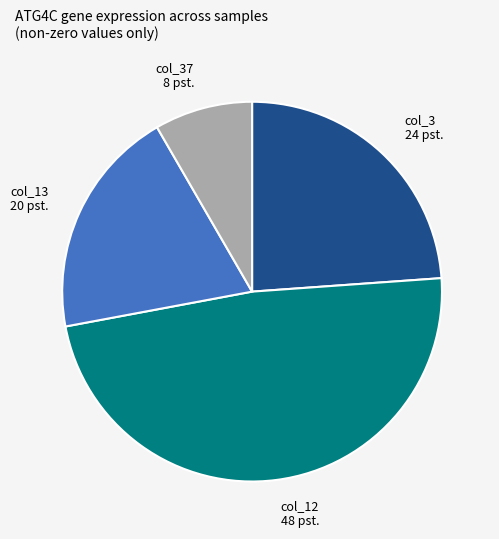

Does col_3 account for over 50% of the chart?

No